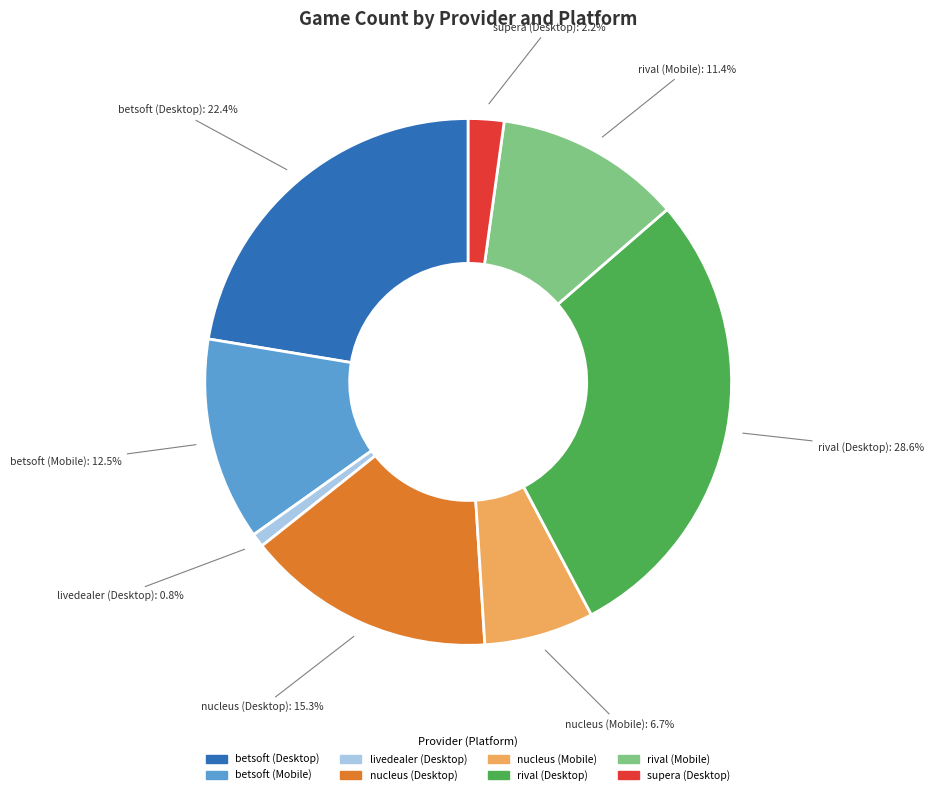

To the nearest percent, what portion does nucleus (Desktop) represent?

15%